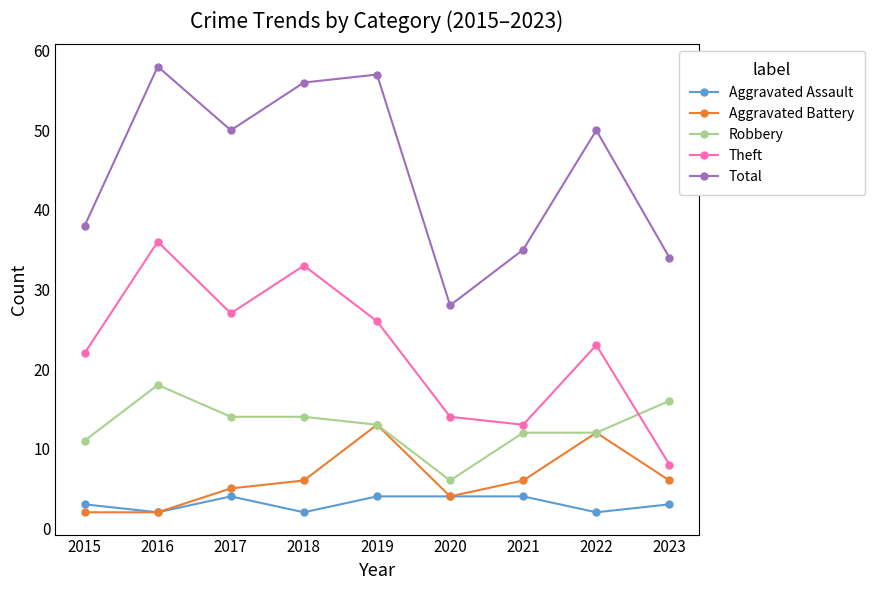

True or false: Aggravated Battery and Theft cross at least once.

False